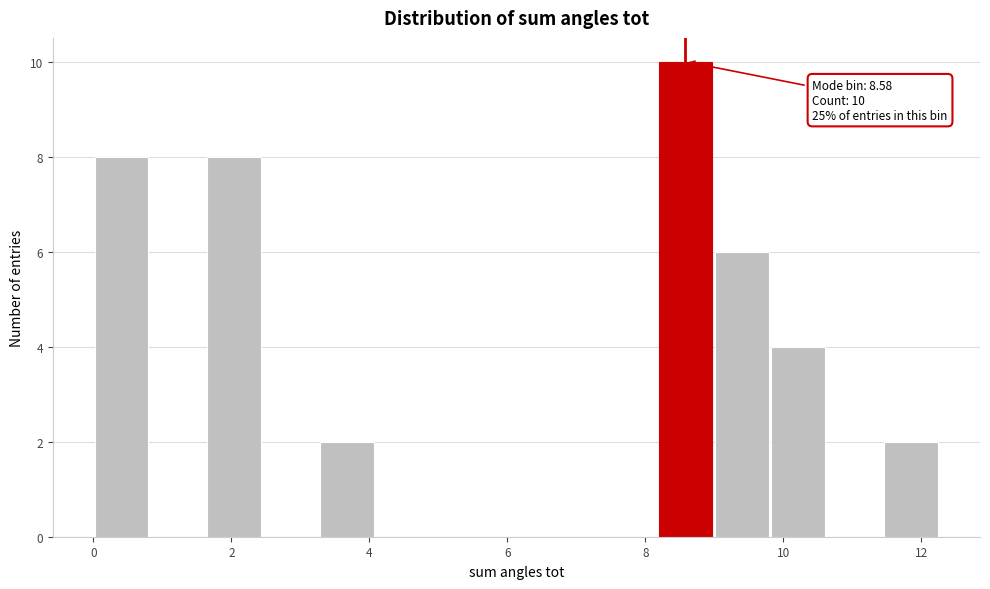

Over which range of the x-axis is the bar tallest?

8.2 to 9.0